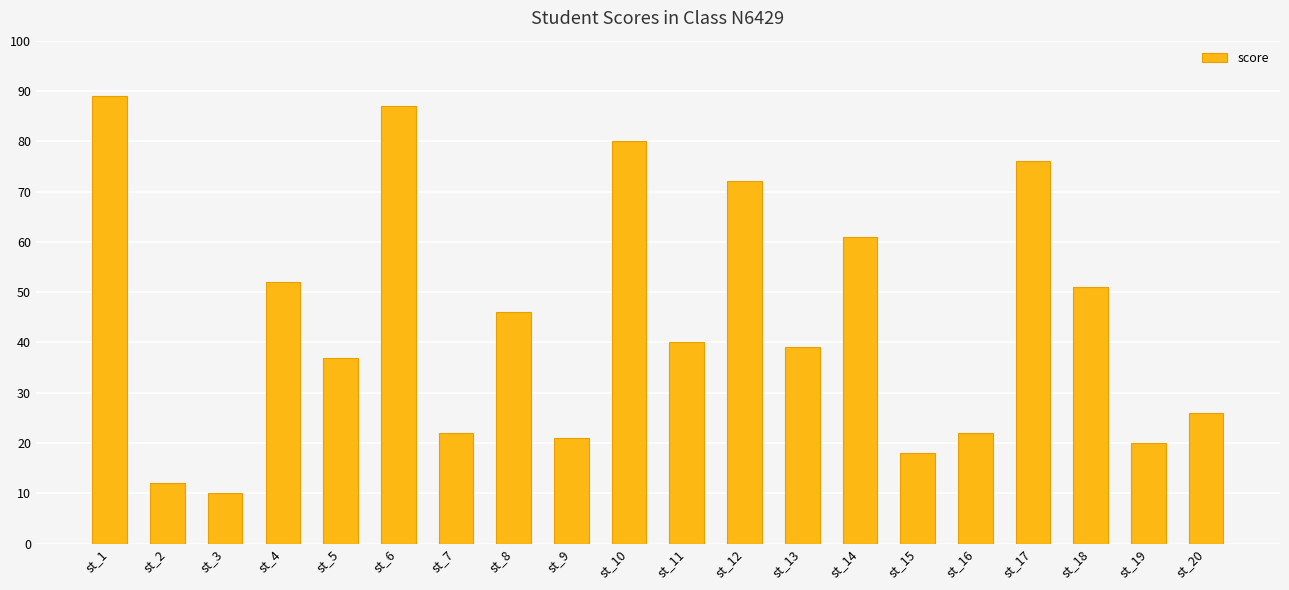

Count the number of categories in the chart.

20